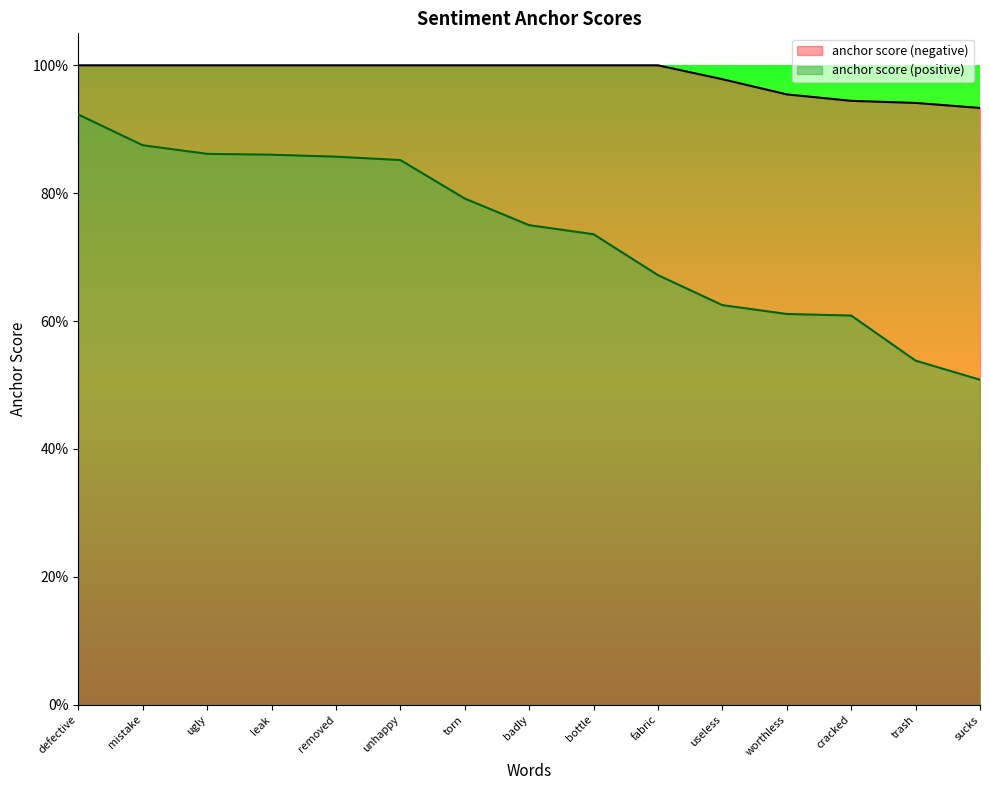

How many anchor score (negative) values are between 0 and 1?

15